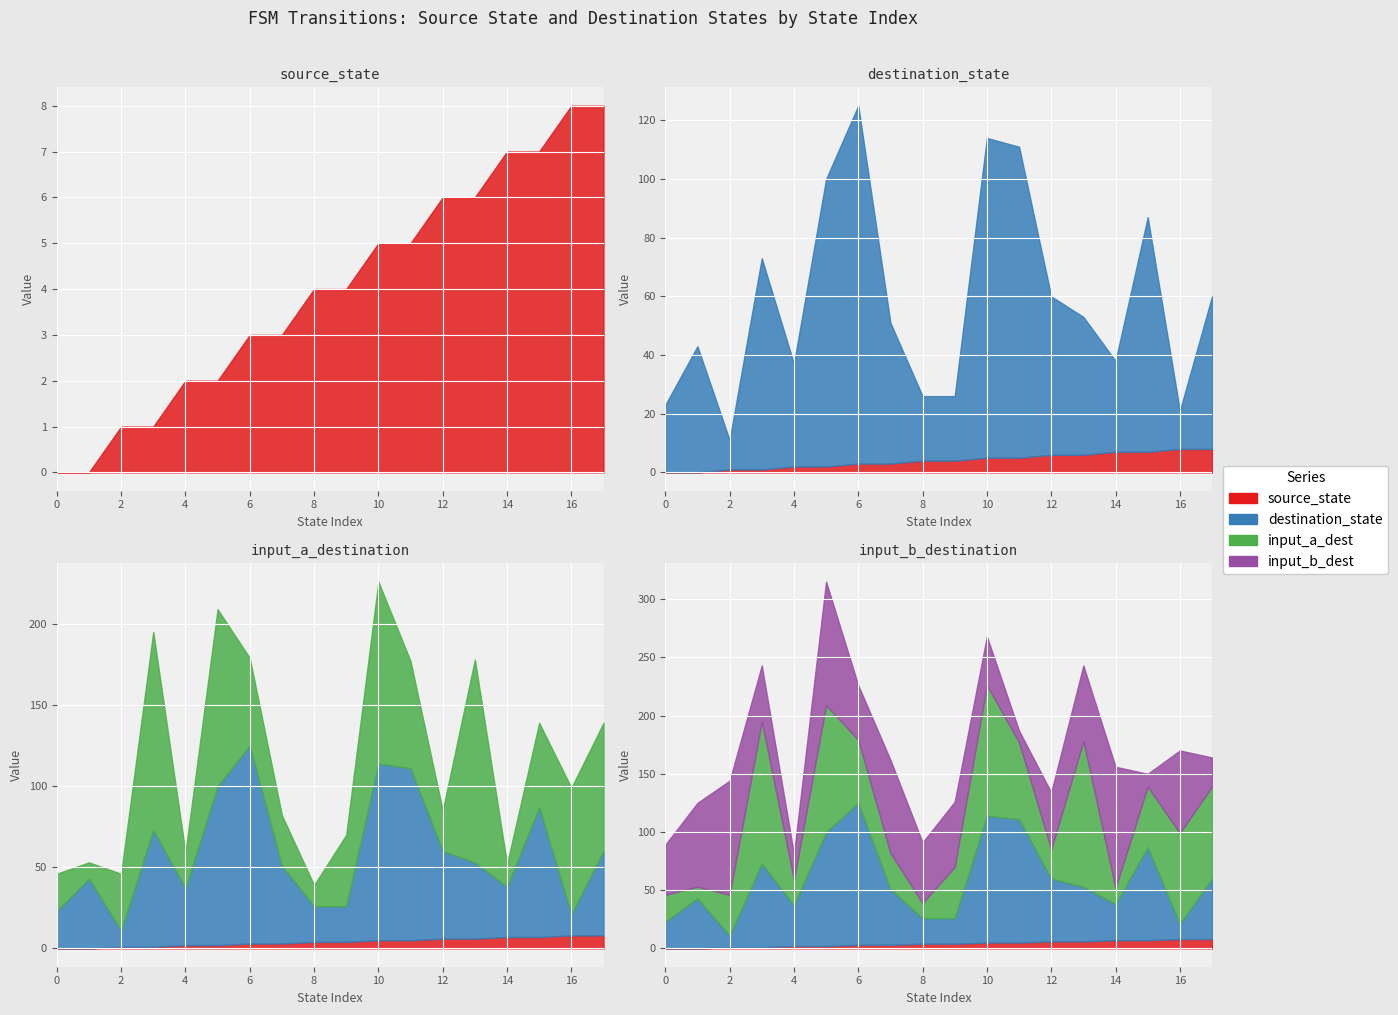

Which has a higher value, 1 or 7?

7